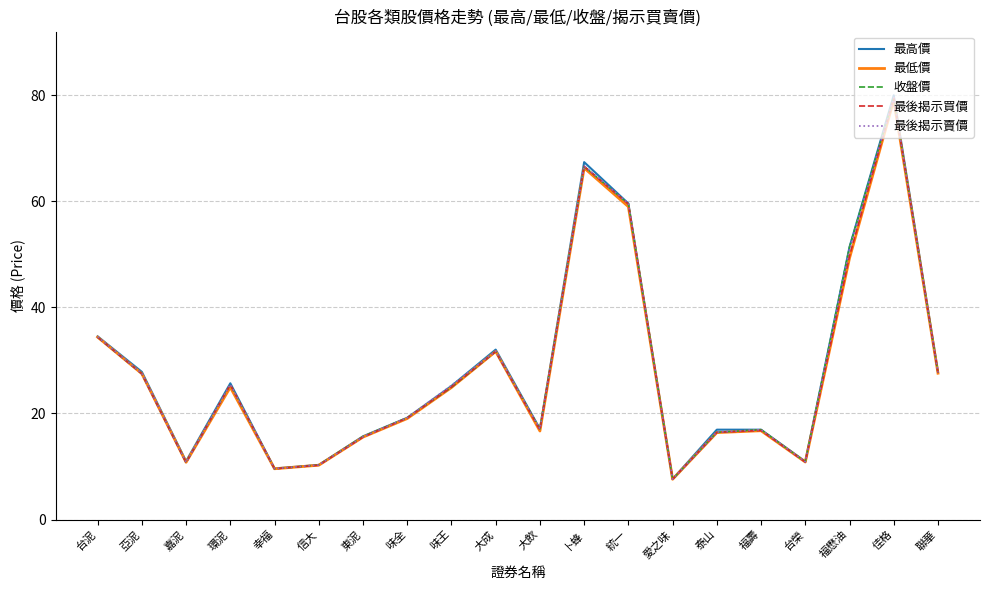

The 最後揭示賣價 series shows 34.5 at 台泥. True or false?

True